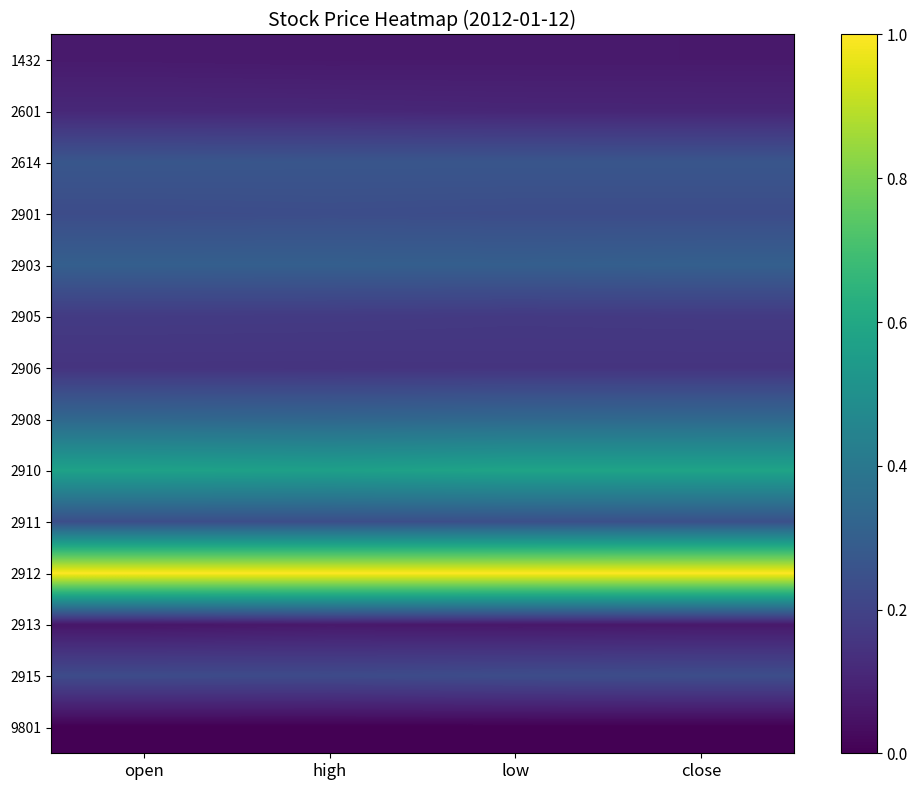

Which series has the largest total across all categories?

2912